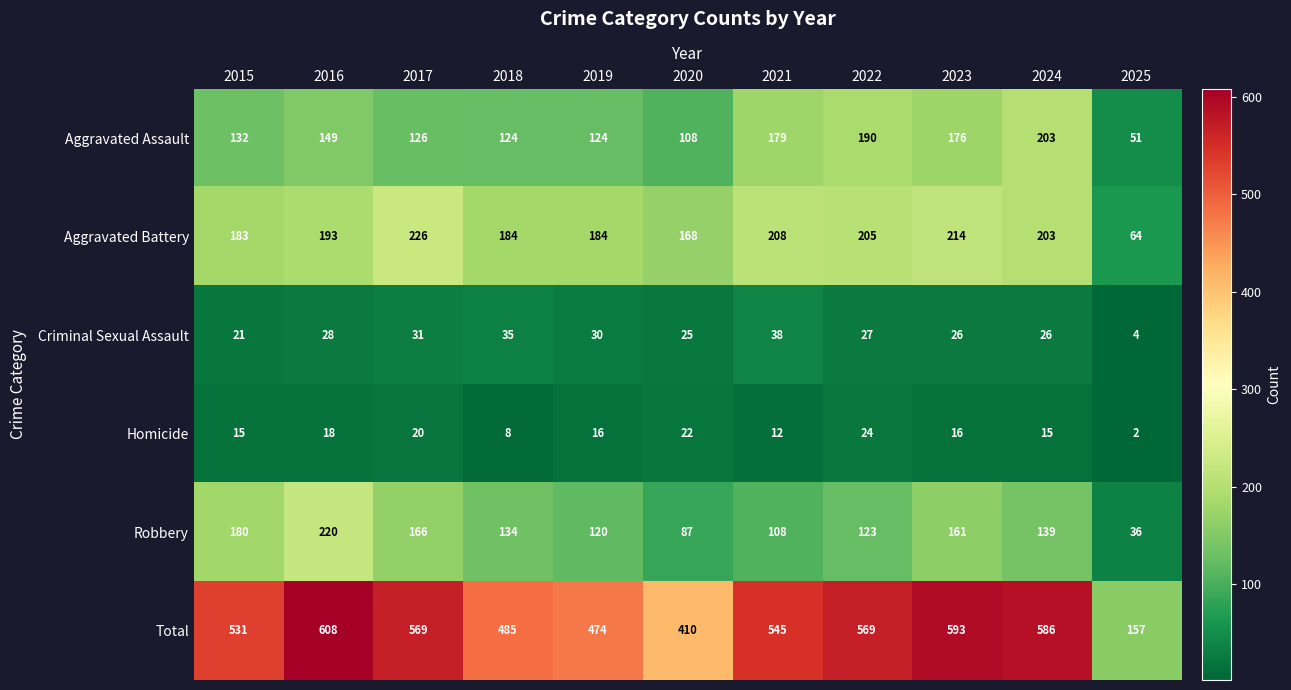

What is the maximum value for Aggravated Assault?

203